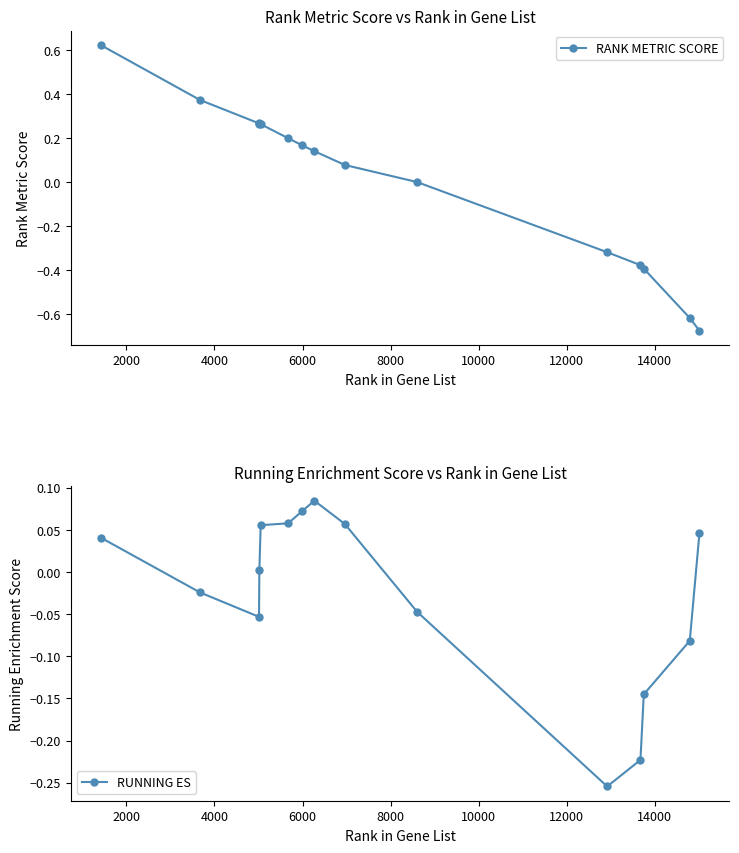

True or false: RANK METRIC SCORE has more than 2 points higher than both neighbors.

False